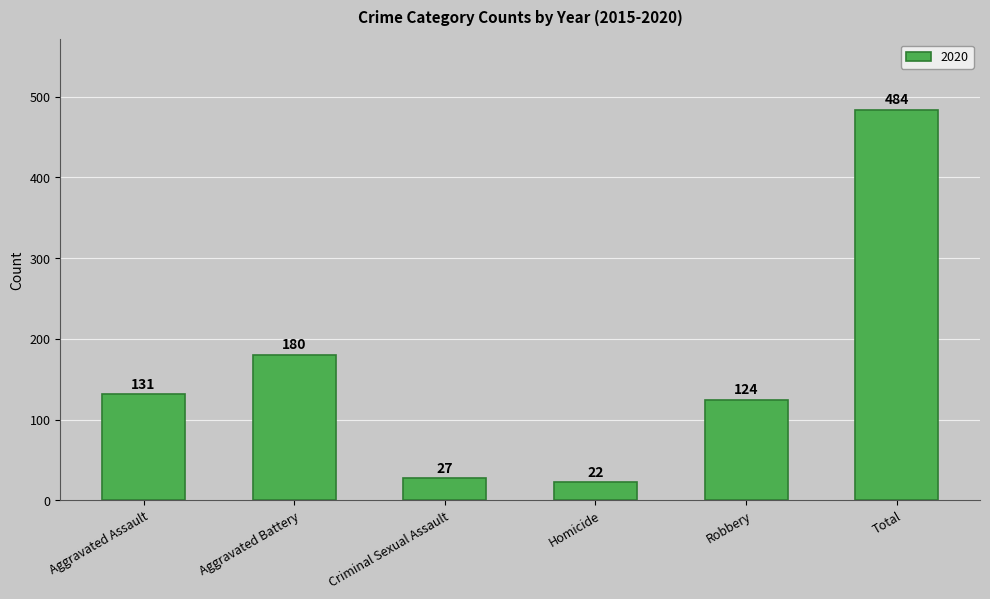

Are the bars horizontal?

No